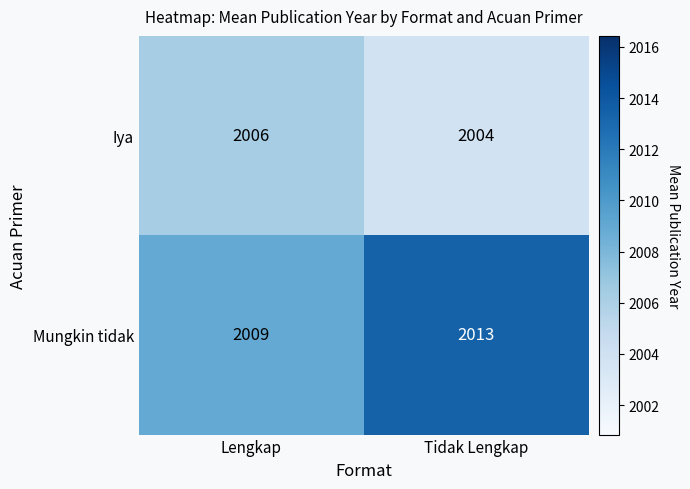

What is the smallest value displayed?

2004